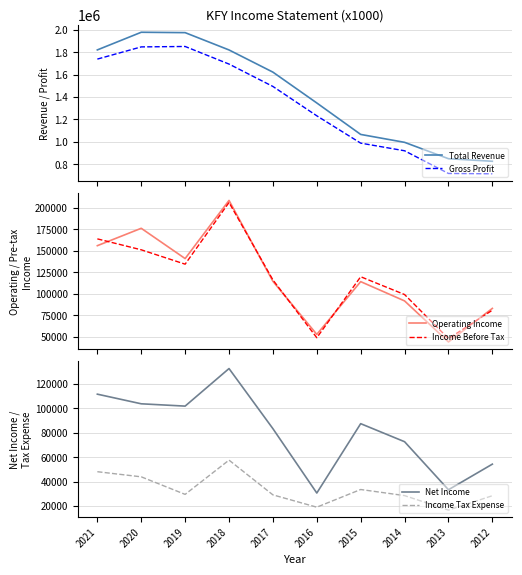

Which series changed the most between 2019 and 2015?

Total Revenue